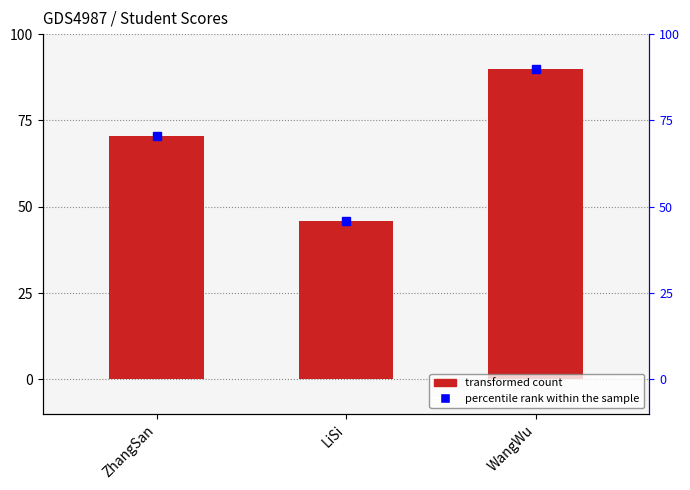

What is the difference between the second highest and minimum values?

24.5